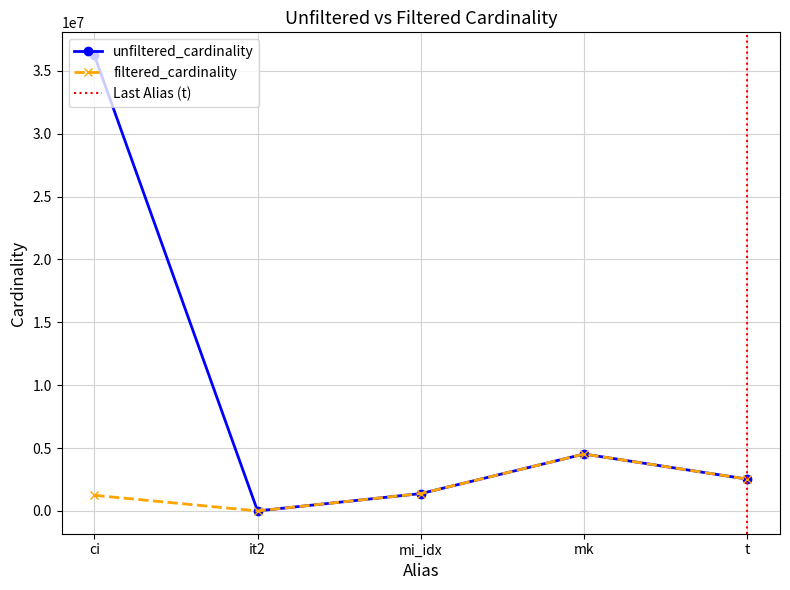

Reading left to right, what are all the values shown in this chart?

unfiltered_cardinality: 36244344	113	1380035	4523930	2528312
filtered_cardinality: 1244716	1	1380035	4523930	2528312